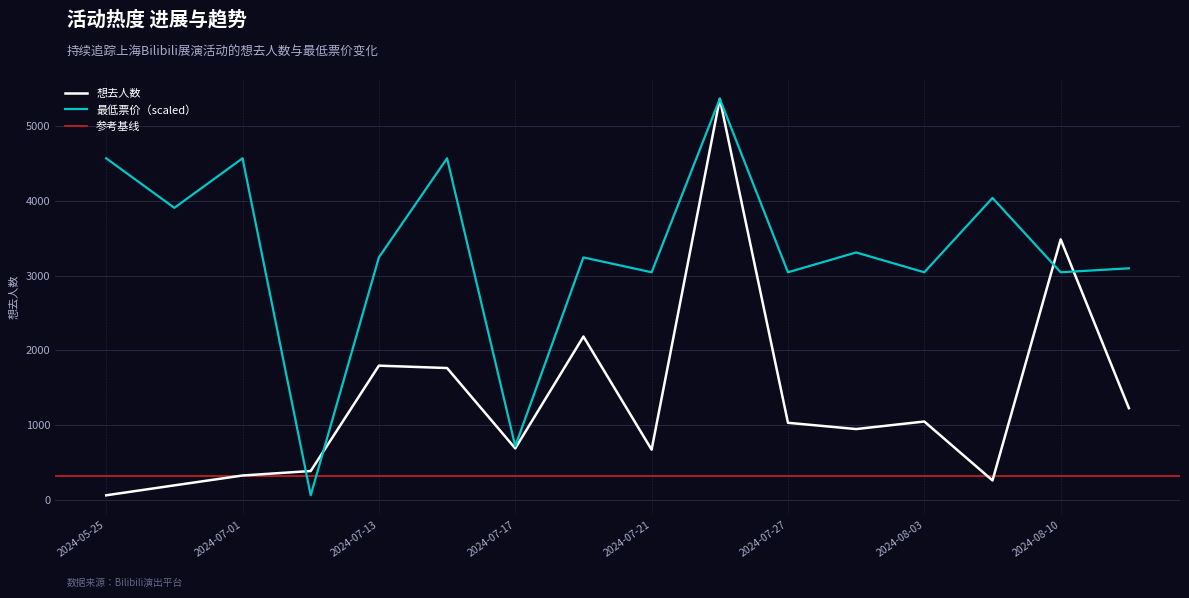

At which category is the sum across all series the highest?

2024-07-26